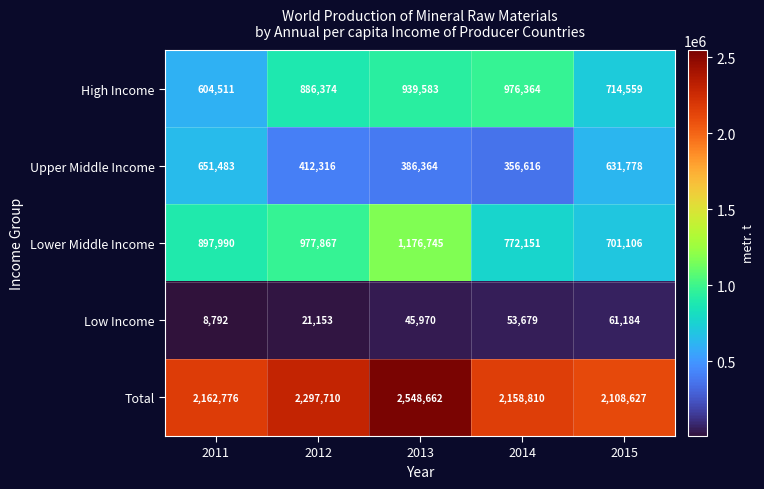

At which label is Upper Middle Income closest to 504049?

2012